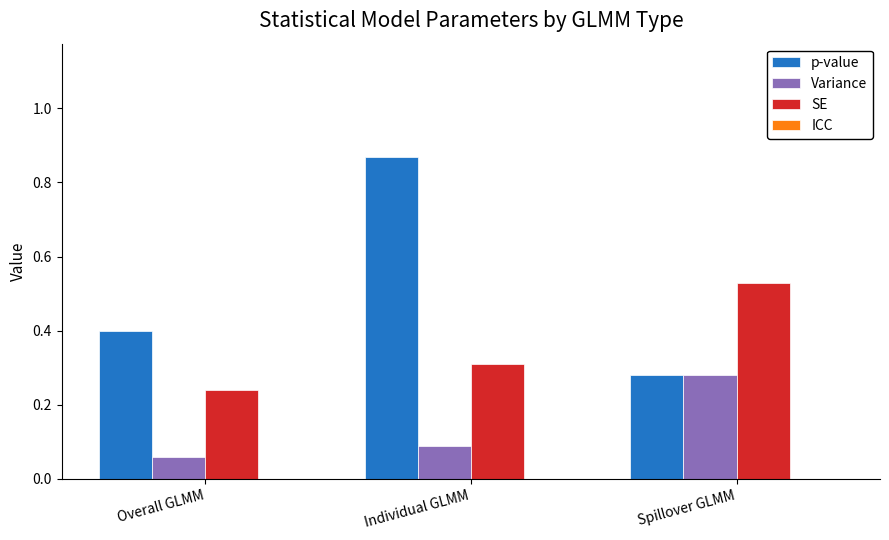

What is the label of the 1st bar from the right?

Spillover GLMM